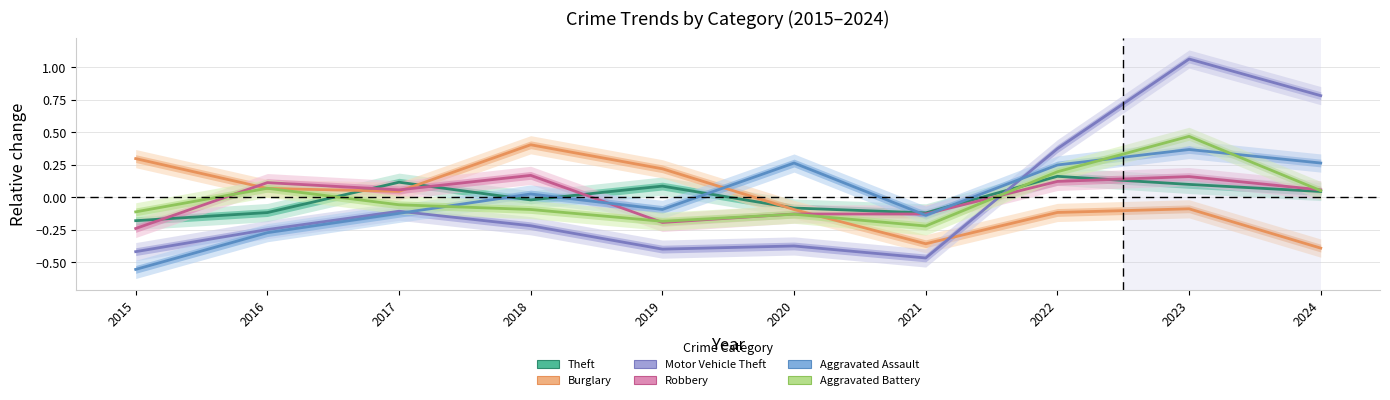

Which has a higher value, 2019 or 2016?

2019